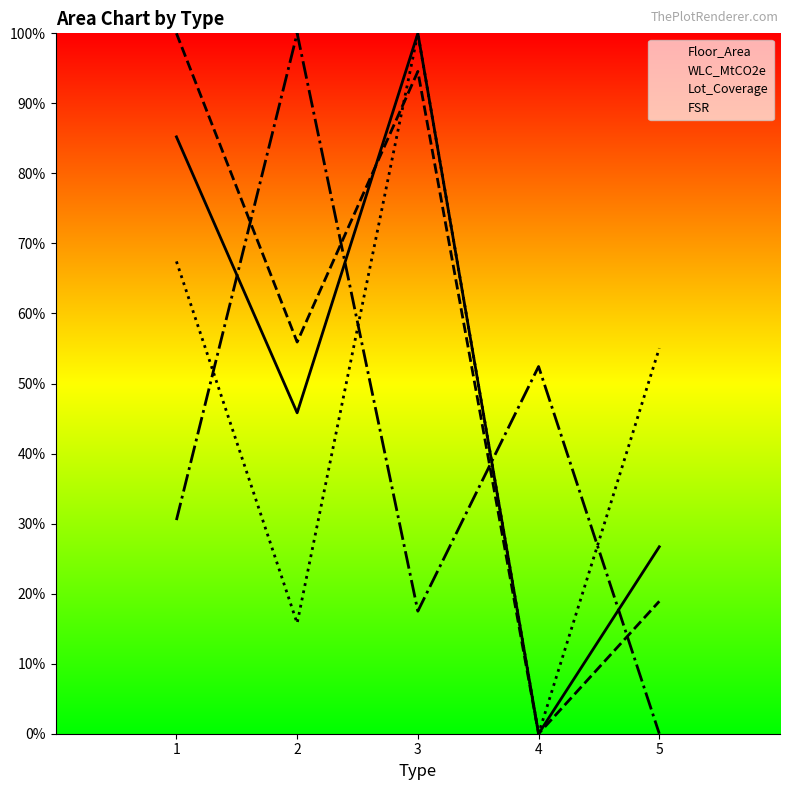

After their last crossing, which series has the higher values: FSR or Lot_Coverage?

Lot_Coverage